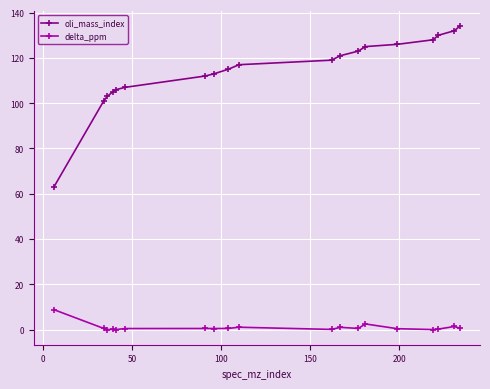

True or false: delta_ppm and oli_mass_index cross at least once.

False